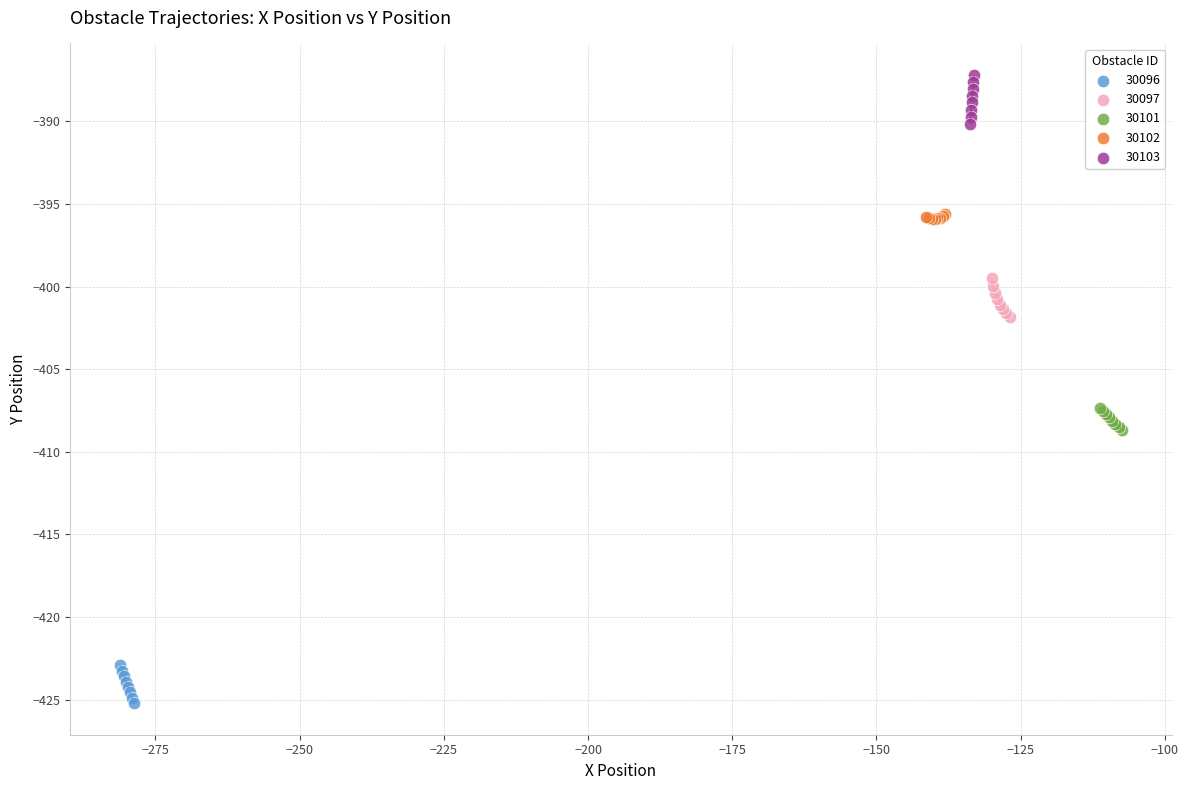

Which series reaches the minimum Y coordinate?

30096